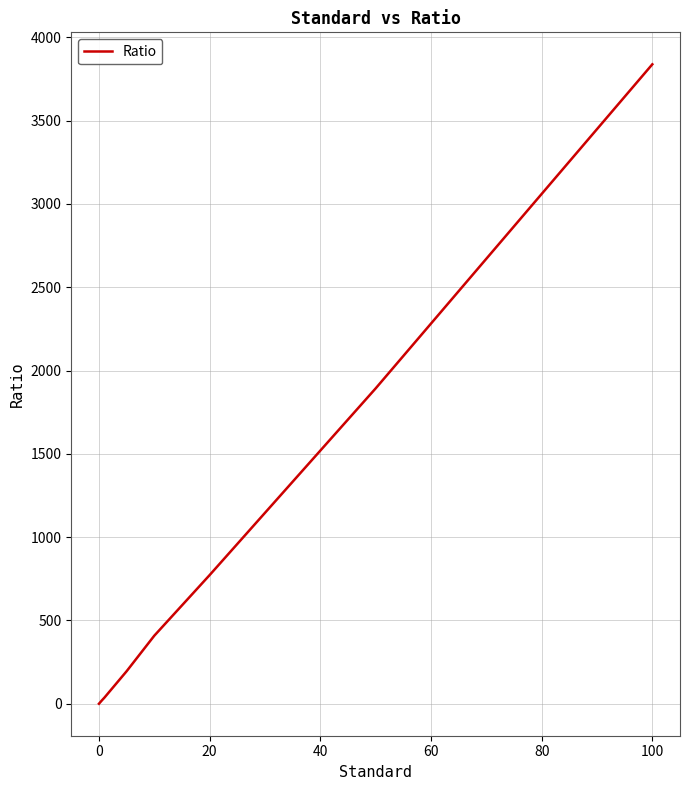

What is the sum of all values?

7162.7